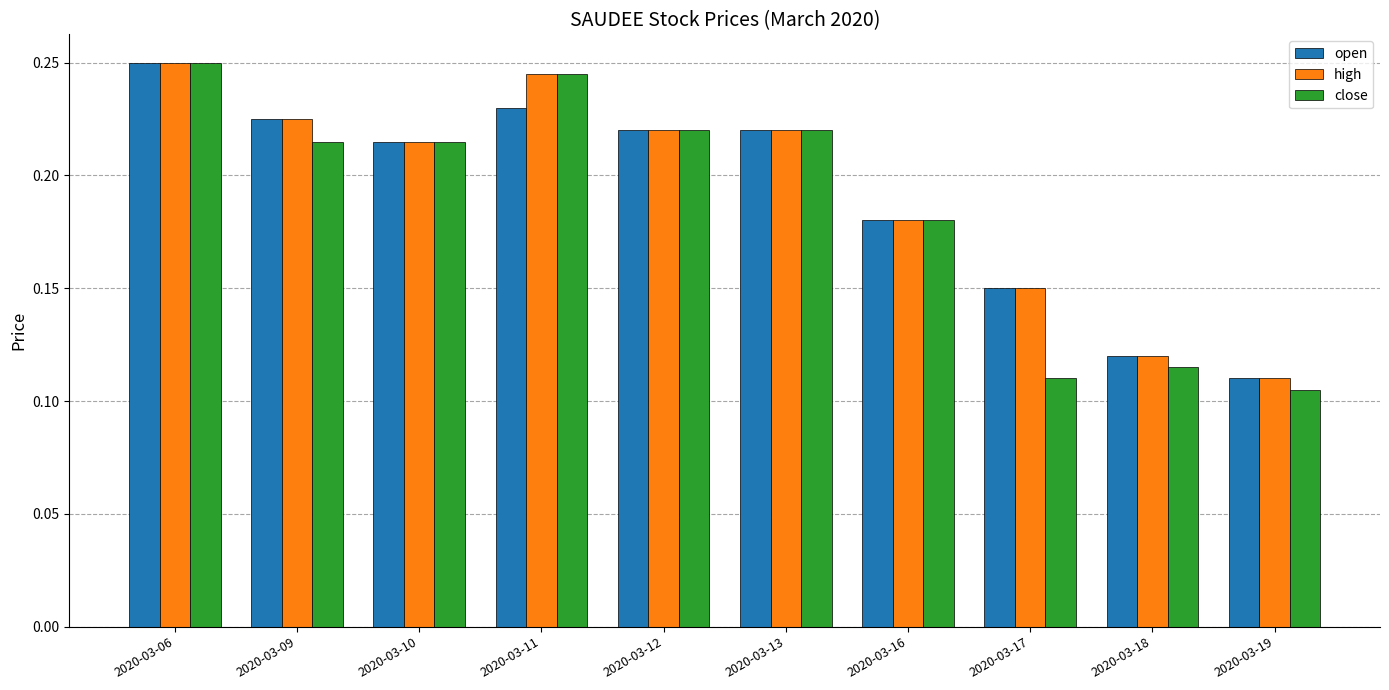

Is it true that open equals 0.1 at 2020-03-06?

False